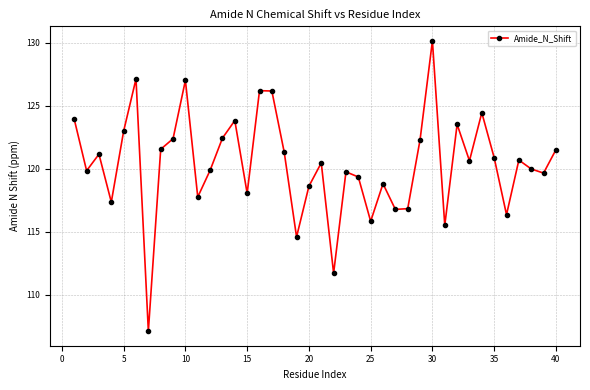

What is the value of the 30th point from the left?

130.2